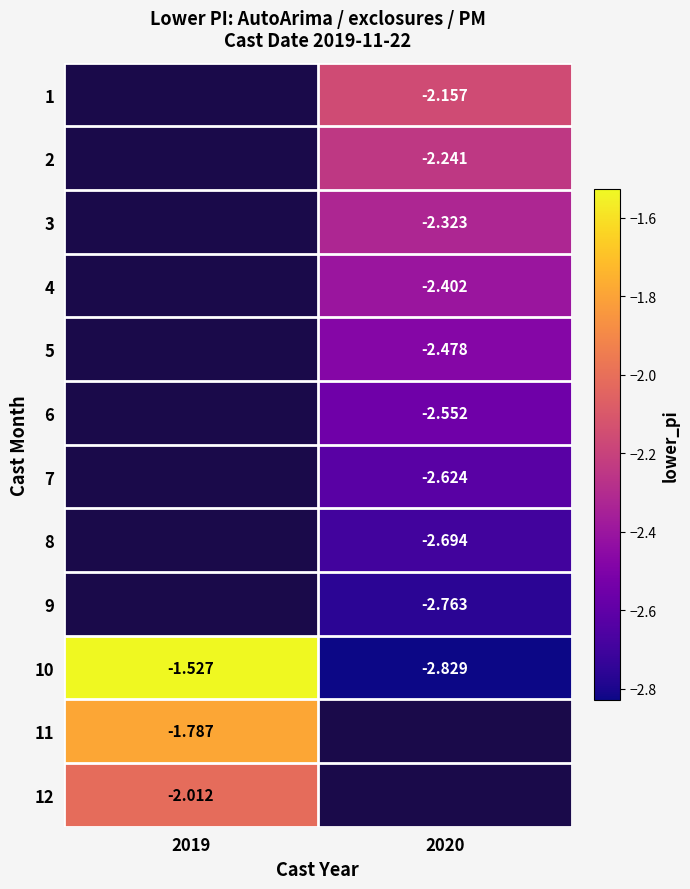

Is the value of 10 at 2020 greater than the value of 2 at 2020?

No